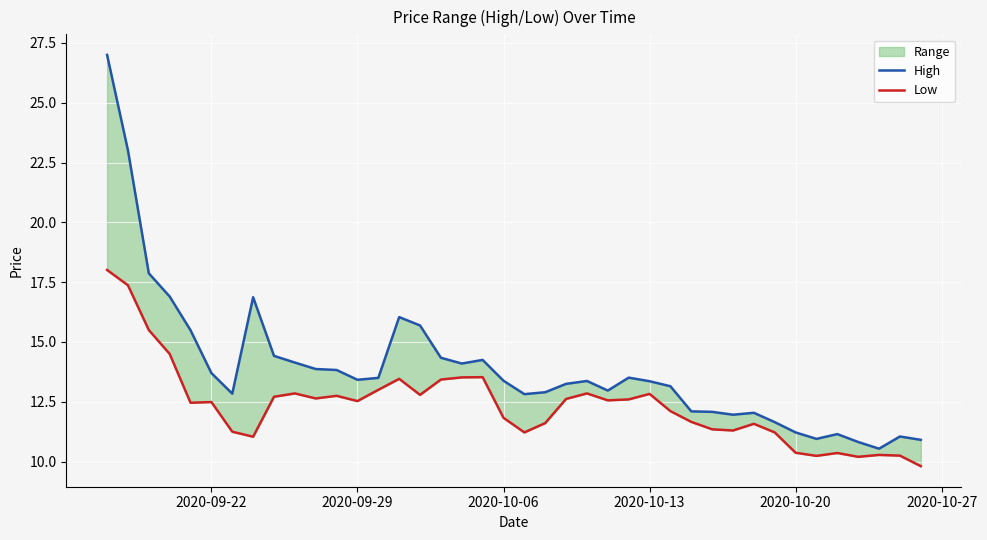

True or false: High and Low intersect in this chart.

False